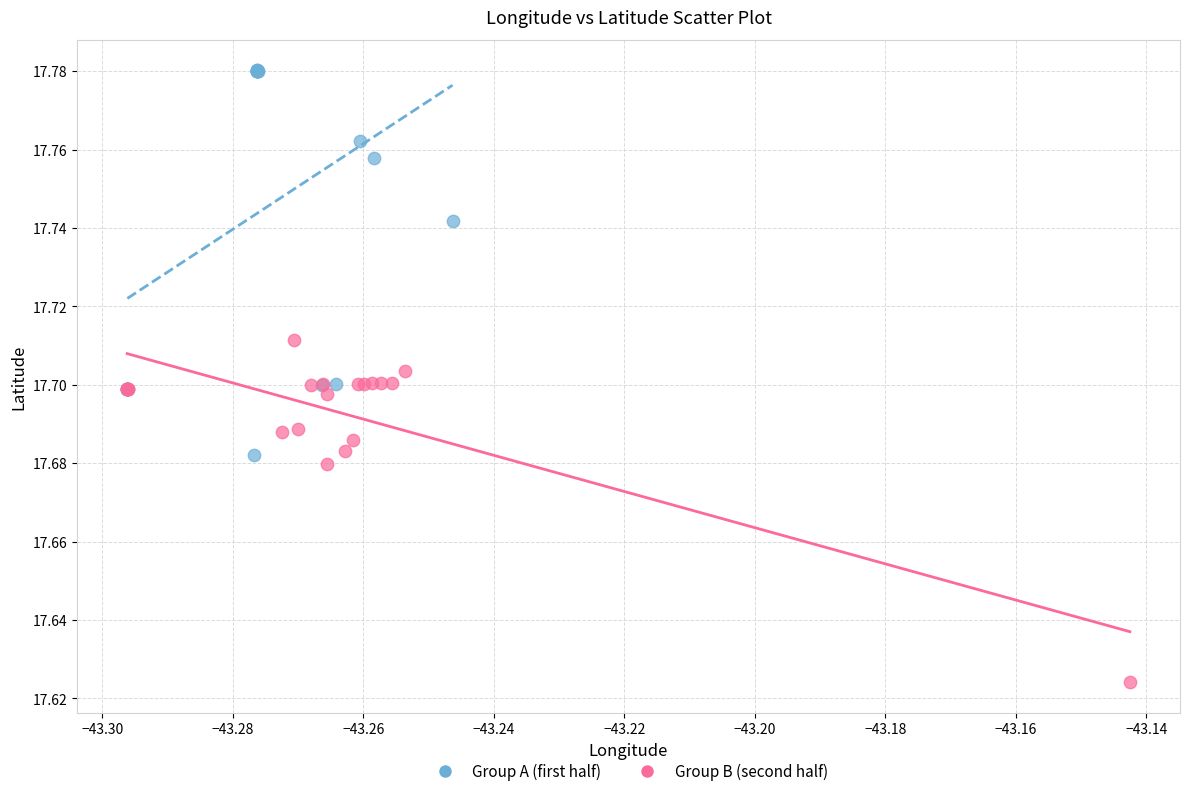

Which series contains the lowest Y value?

Group B (second half)